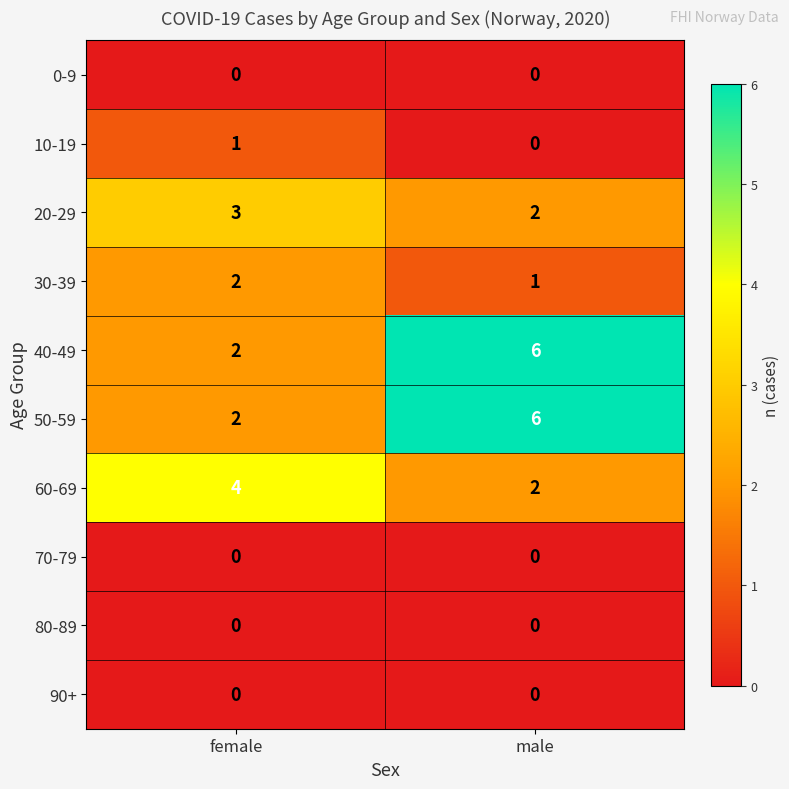

What is the approximate value of 40-49 at male?

6